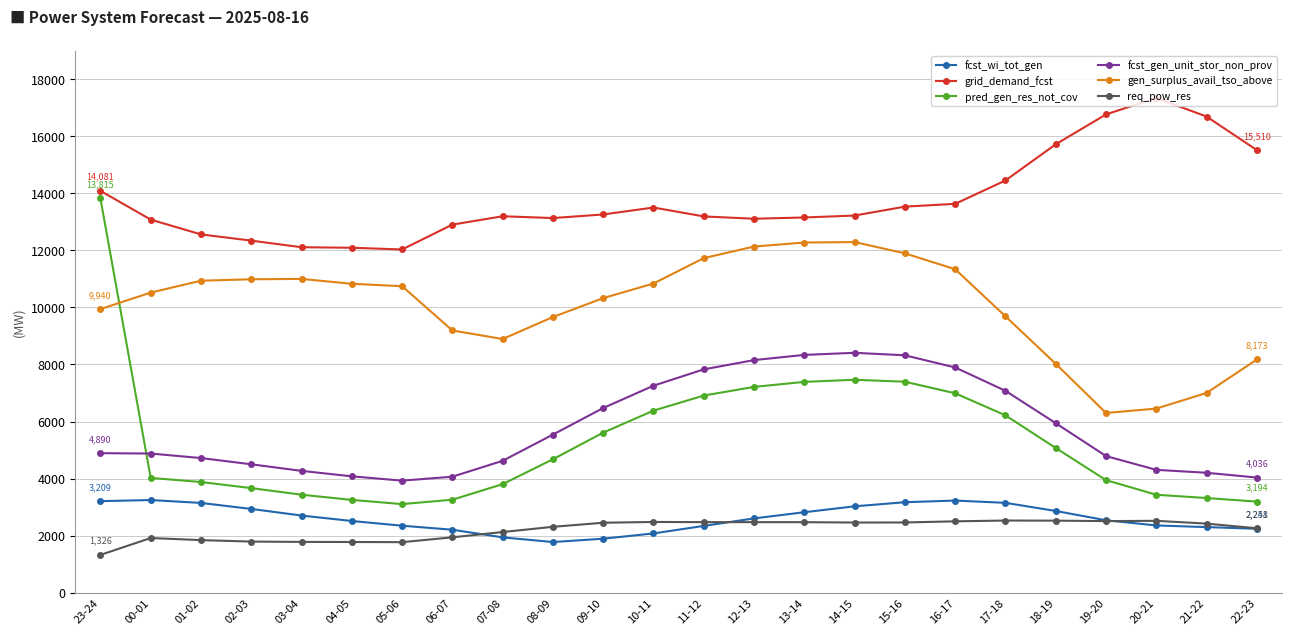

True or false: fcst_wi_tot_gen and gen_surplus_avail_tso_above cross at least once.

False